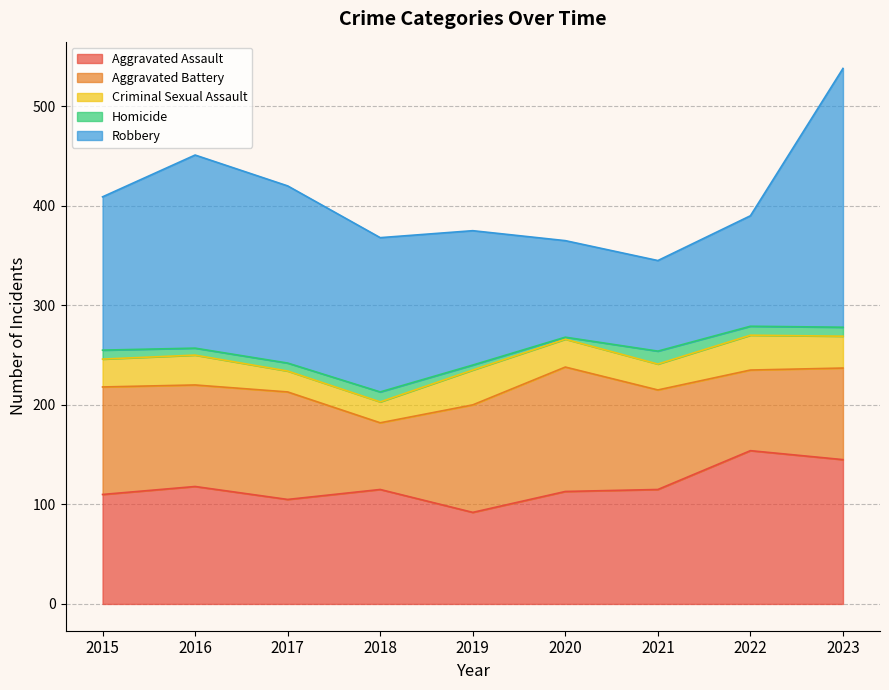

Where does the Aggravated Assault series first go above 115?

2016